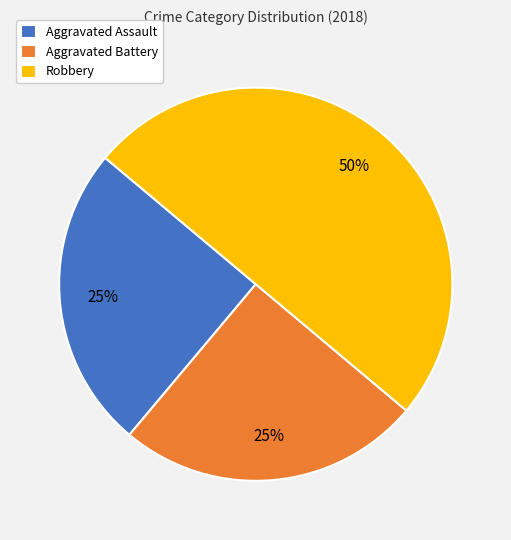

Does Aggravated Battery account for over 50% of the chart?

No